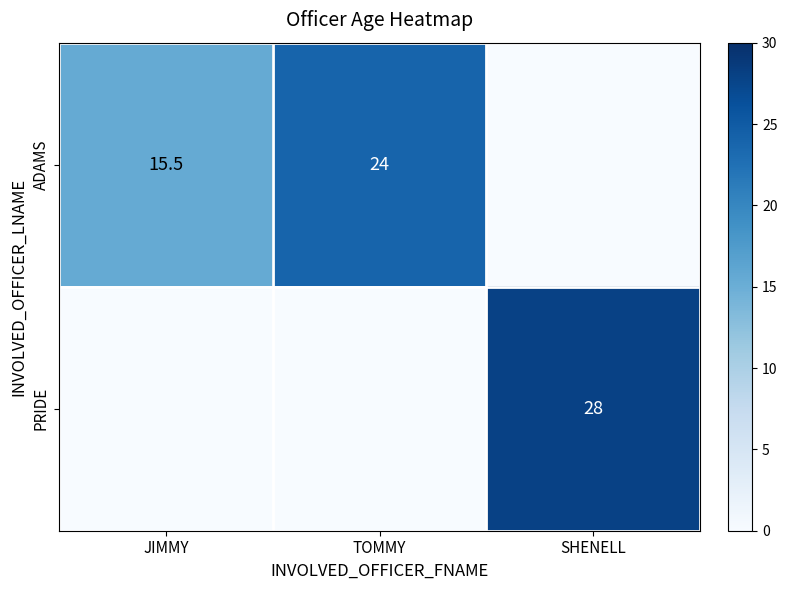

What is the sum of the ADAMS values at JIMMY and TOMMY?

39.5